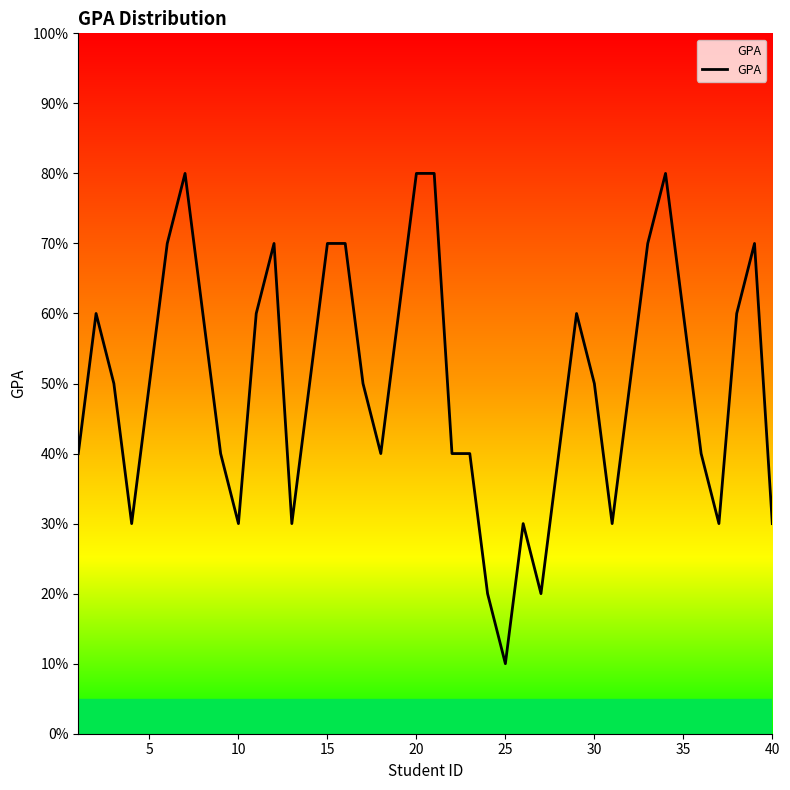

True or false: there are more than 0 points higher than both neighbors.

True